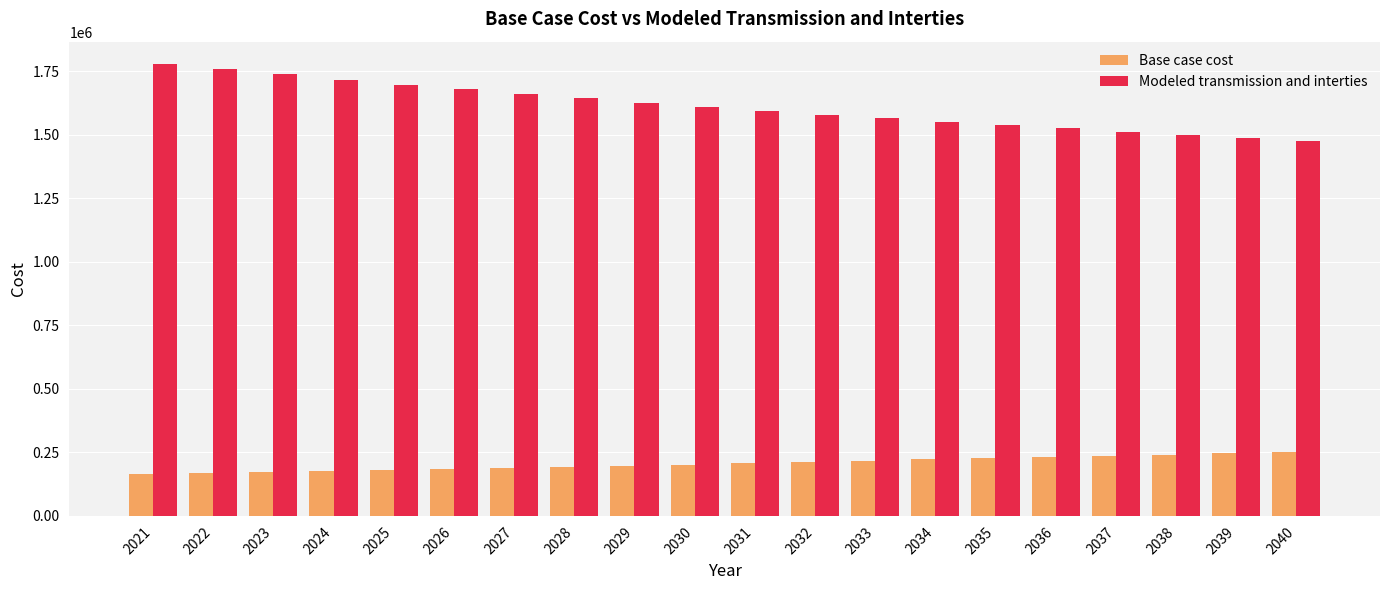

What is the value of the Base case cost bar at the 11th from the left?

206984.0